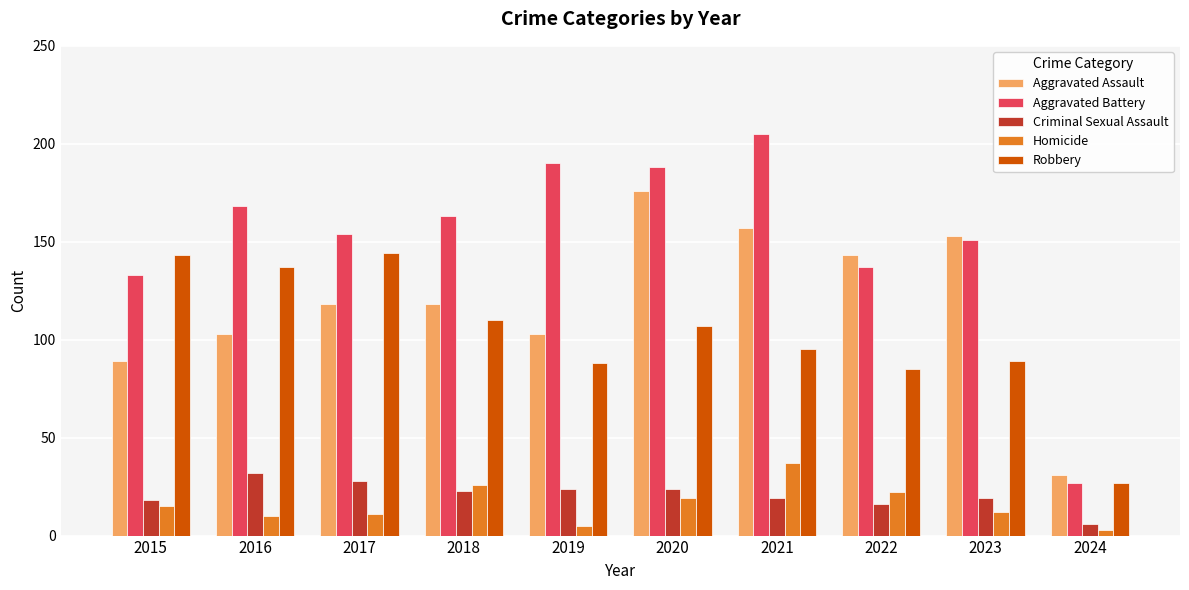

What is the sum of the Aggravated Assault values at 2017 and 2018?

236